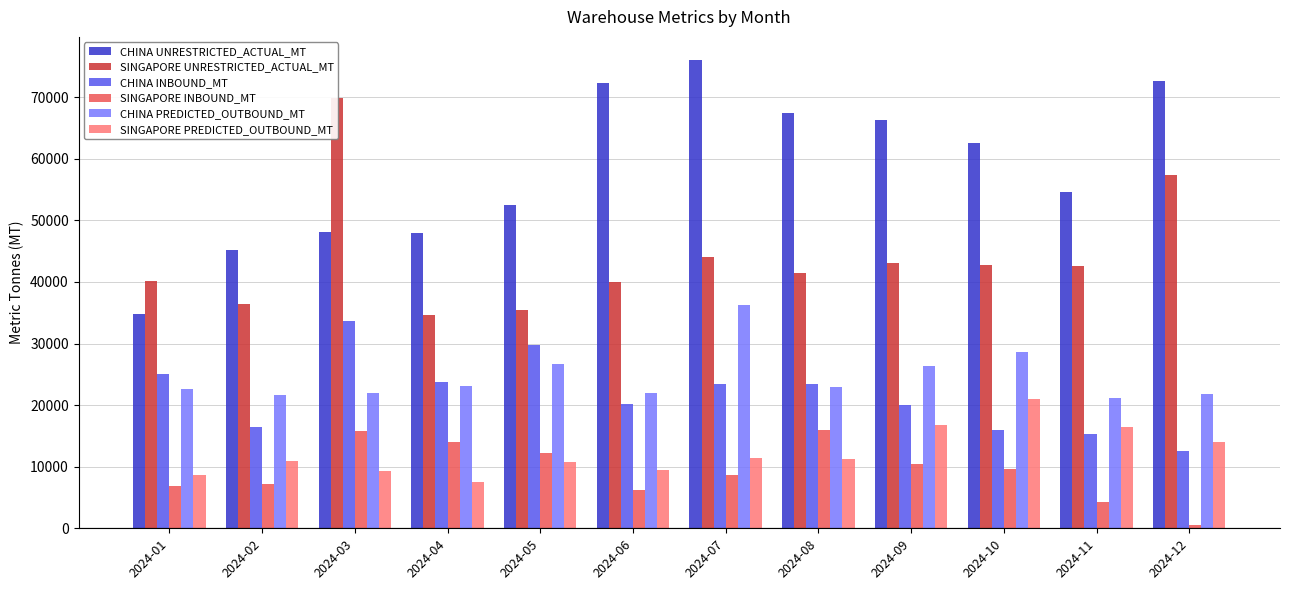

Reading left to right, extract all data points from this chart.

CHINA UNRESTRICTED_ACTUAL_MT: 34776.3	45197.5	48044.0	48001.5	52416.1	72237.5	75995.6	67478.9	66348.2	62535.6	54544.9	72553.4
SINGAPORE UNRESTRICTED_ACTUAL_MT: 40213.8	36465.8	69876.6	34619.9	35428.4	40010.6	44052.1	41428.9	43001.0	42749.3	42667.8	57333.9
CHINA INBOUND_MT: 25025.1	16469.1	33598.8	23836.5	29770.4	20254.9	23471.8	23469.7	19945.7	15933.6	15277.5	12629.1
SINGAPORE INBOUND_MT: 6867.0	7129.0	15858.0	14027.4	12248.6	6233.5	8659.0	15971.8	10510.6	9600.8	4344.8	540.0
CHINA PREDICTED_OUTBOUND_MT: 22600.0	21700.0	22000.0	23100.0	26700.0	21900.0	36200.0	22900.0	26400.0	28600.0	21100.0	21800.0
SINGAPORE PREDICTED_OUTBOUND_MT: 8708.8	10951.8	9360.0	7519.0	10737.0	9435.0	11384.0	11332.0	16700.0	20976.8	16474.0	13968.0